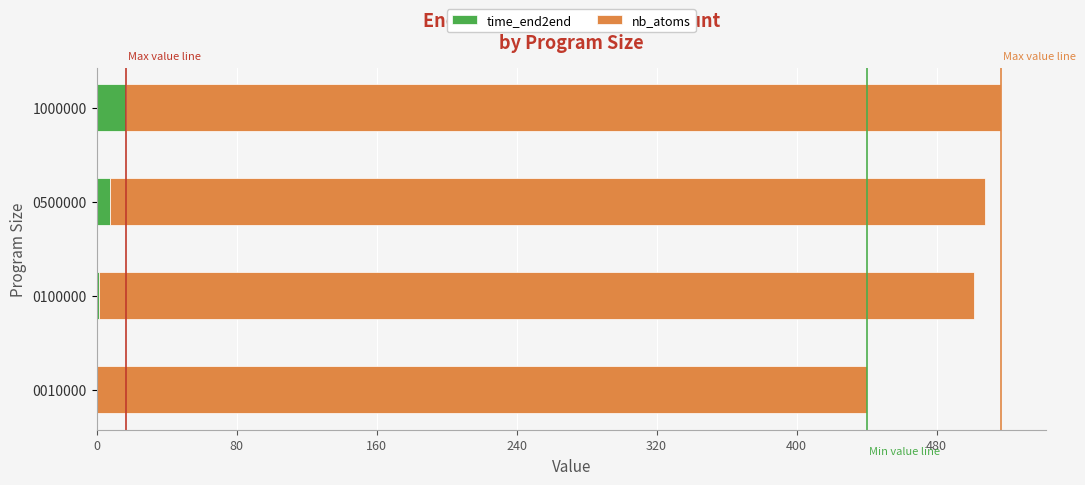

The value of time_end2end at 1000000 is 16.7. True or false?

True